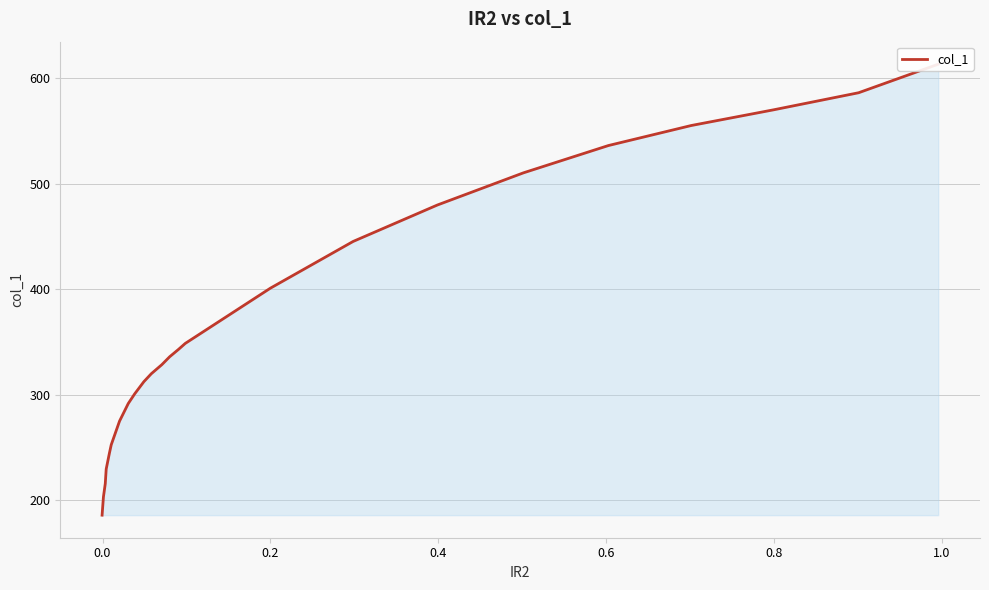

What is the smallest value displayed?

185.9